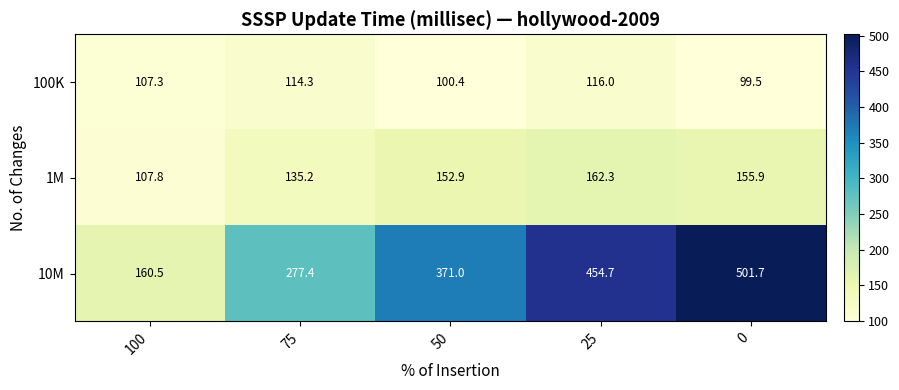

What is the sum of all 1M values?

714.1